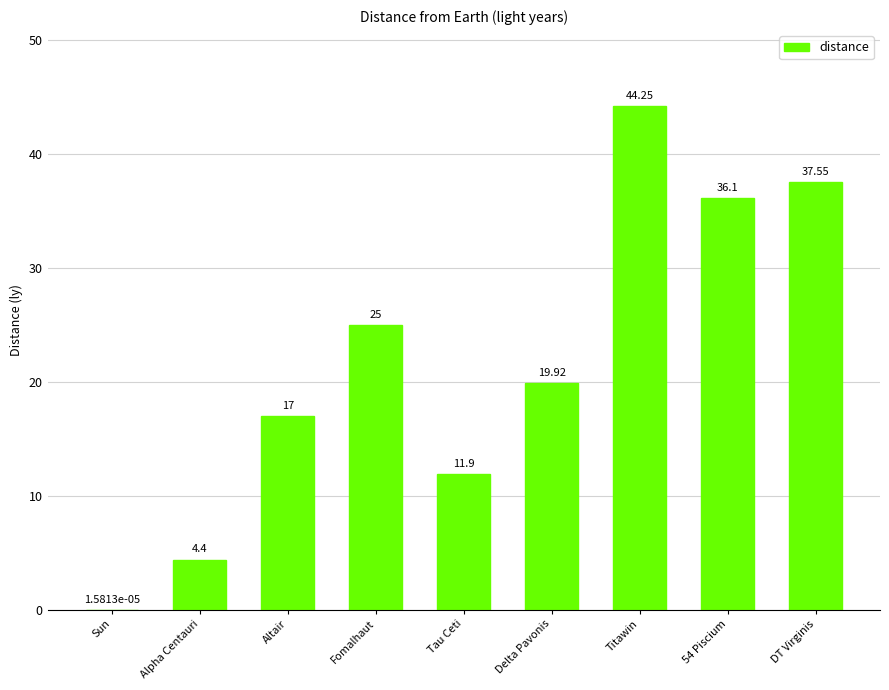

What is the sum of the values at 54 Piscium and Tau Ceti?

48.0